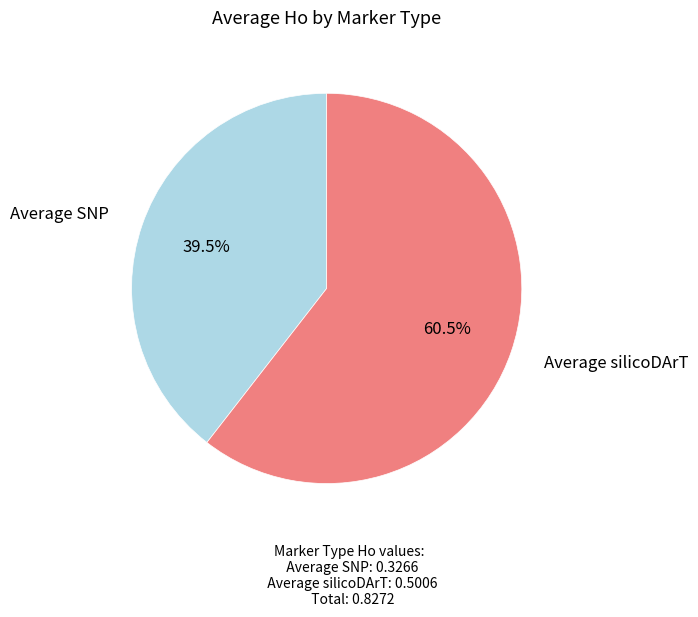

Which slice represents more than half of the pie?

Average silicoDArT